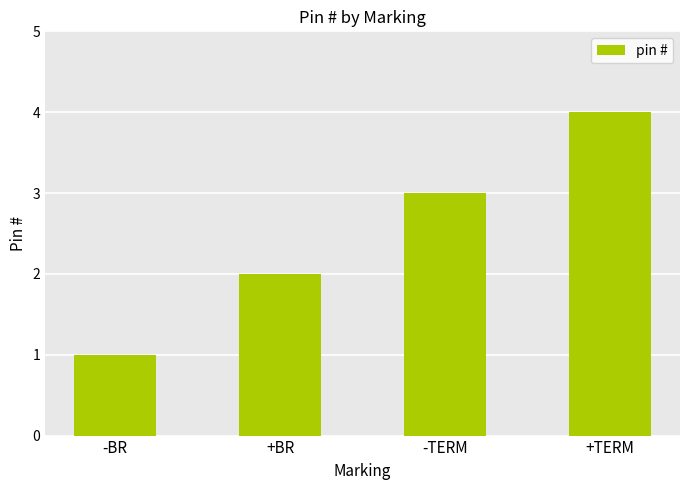

What is the sum of all values?

10